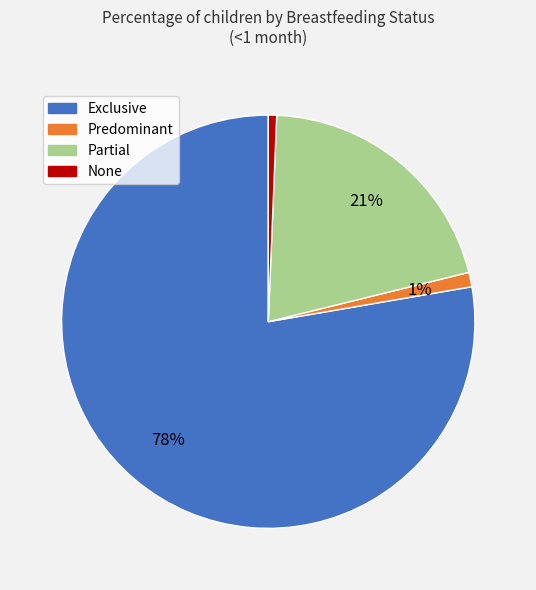

Is there any slice that represents more than half of the pie?

Yes